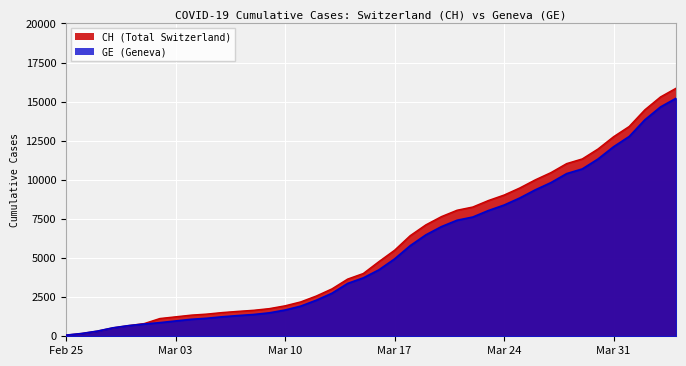

List the labels in order of GE value, largest first.

2020-04-04, 2020-04-03, 2020-04-02, 2020-04-01, 2020-03-31, 2020-03-30, 2020-03-29, 2020-03-28, 2020-03-27, 2020-03-26, 2020-03-25, 2020-03-24, 2020-03-23, 2020-03-22, 2020-03-21, 2020-03-20, 2020-03-19, 2020-03-18, 2020-03-17, 2020-03-16, 2020-03-15, 2020-03-14, 2020-03-13, 2020-03-12, 2020-03-11, 2020-03-10, 2020-03-09, 2020-03-08, 2020-03-07, 2020-03-06, 2020-03-05, 2020-03-04, 2020-03-03, 2020-03-02, 2020-03-01, 2020-02-29, 2020-02-28, 2020-02-27, 2020-02-26, 2020-02-25